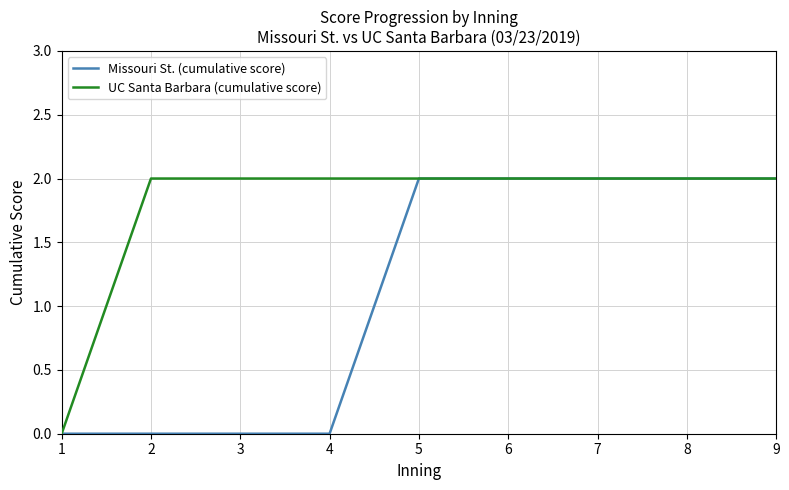

Is it true that UC Santa Barbara (cumulative score) equals 3 at 2?

False